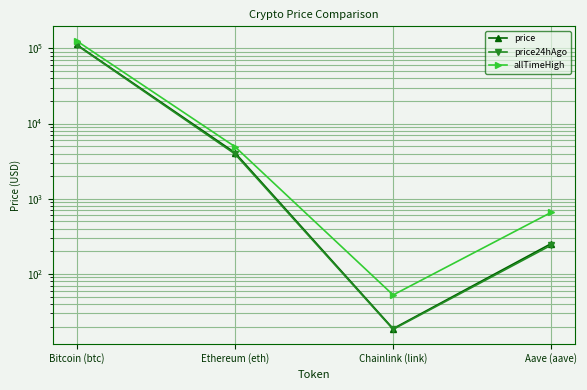

What is the sum of the price24hAgo values at Chainlink (link) and Aave (aave)?

261.1